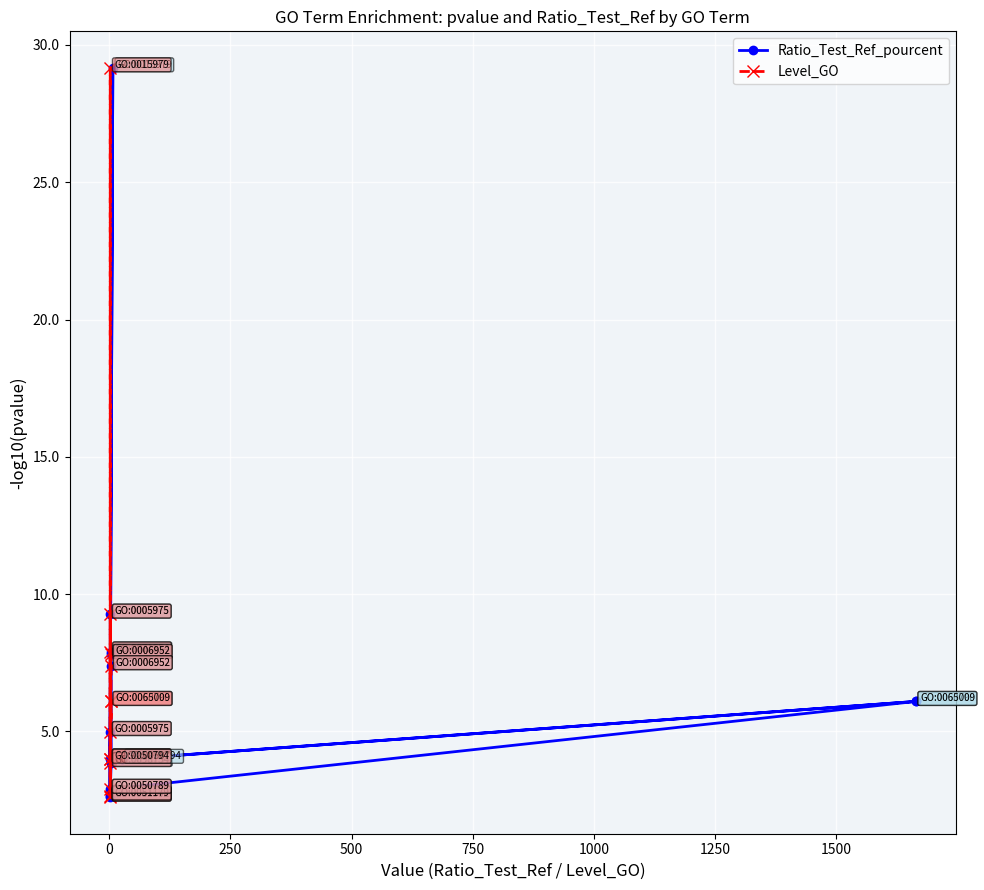

True or false: Level_GO has a value of 2.8 at 11.

False